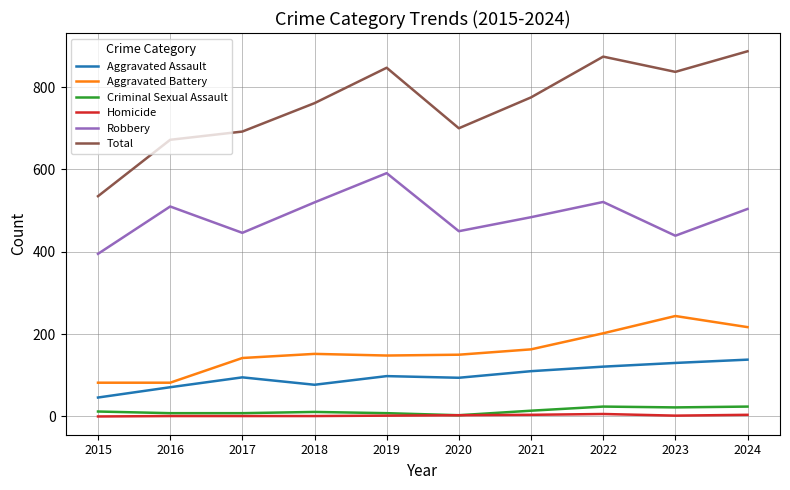

True or false: Robbery and Total intersect in this chart.

False